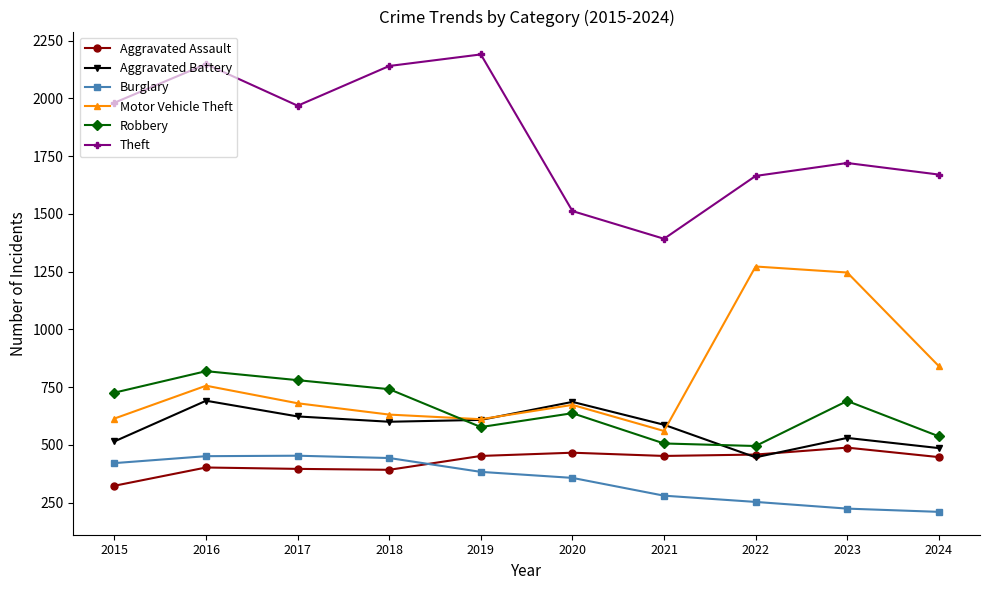

How many series are shown in this chart?

6